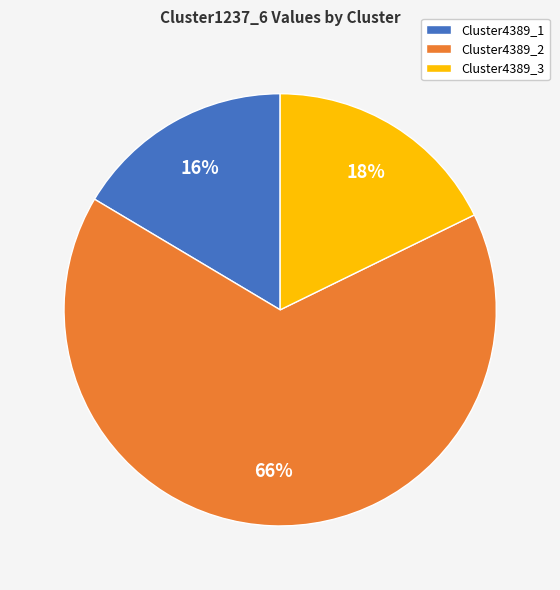

Which category has the biggest portion of the pie?

Cluster4389_2